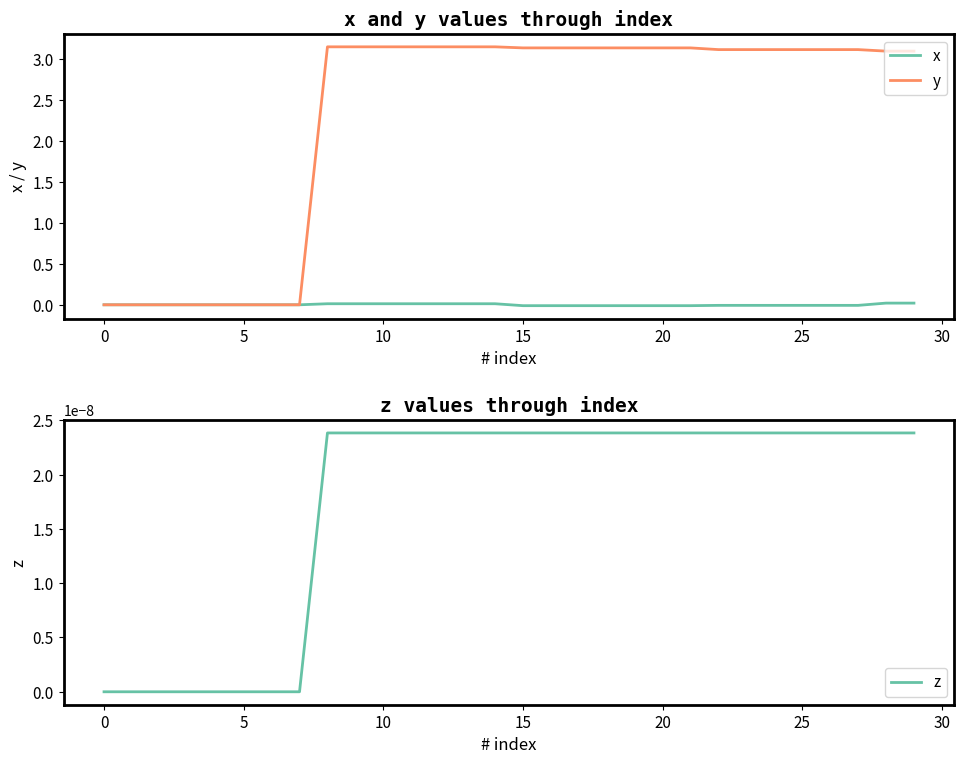

Count the number of categories in the chart.

30